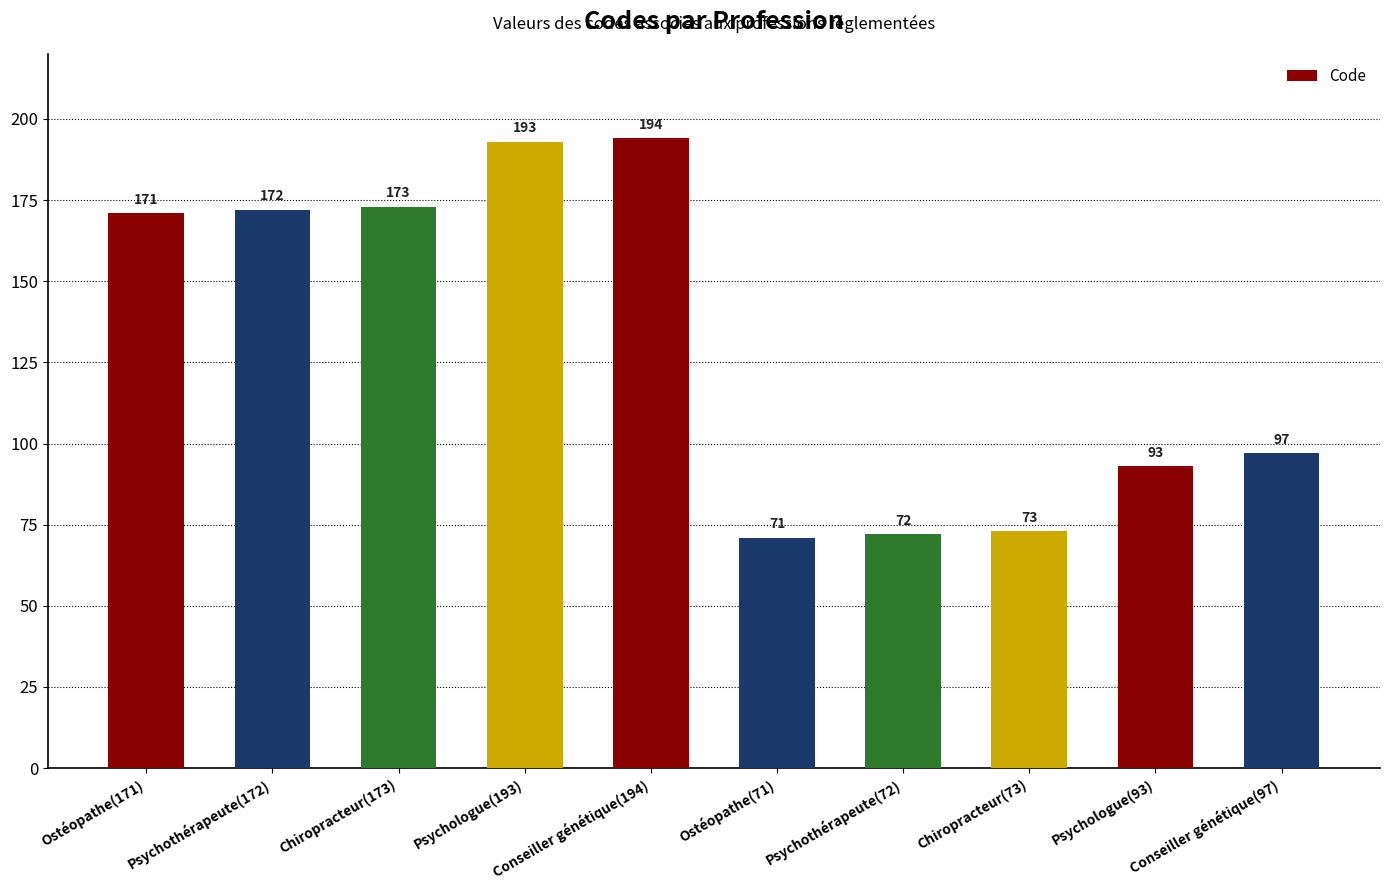

True or false: the data shows 128 at Psychothérapeute(72).

False